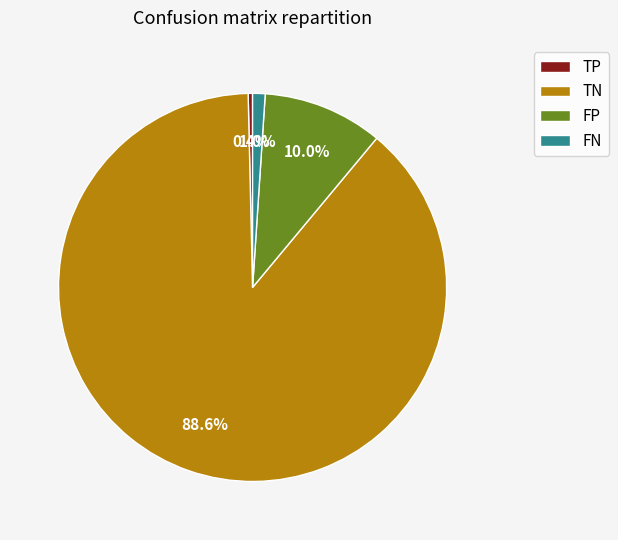

What percentage is the FN slice, to the nearest percent?

1%